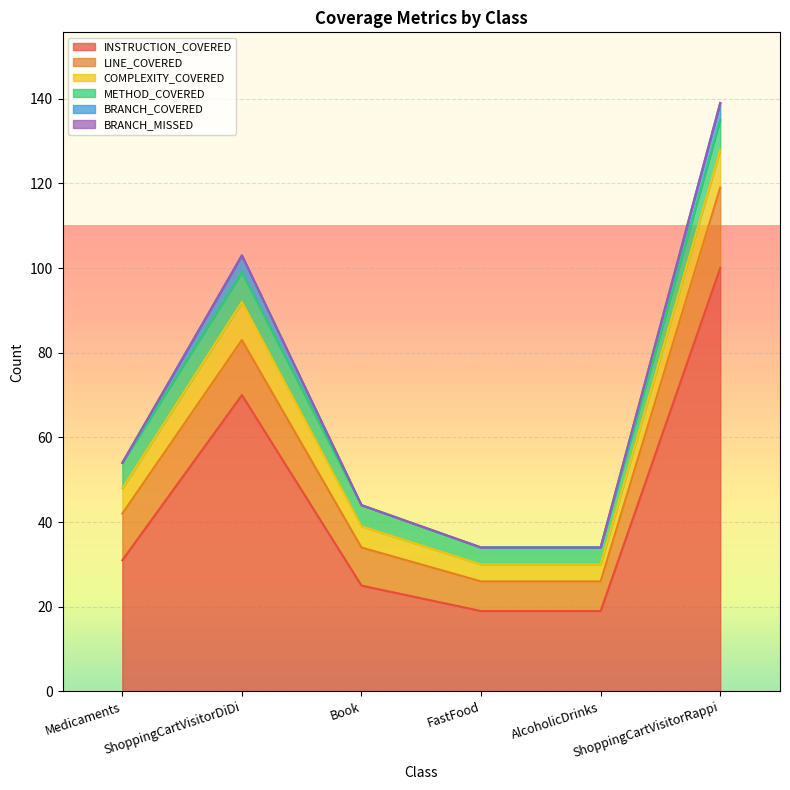

How many values in the BRANCH_COVERED series exceed 0?

2